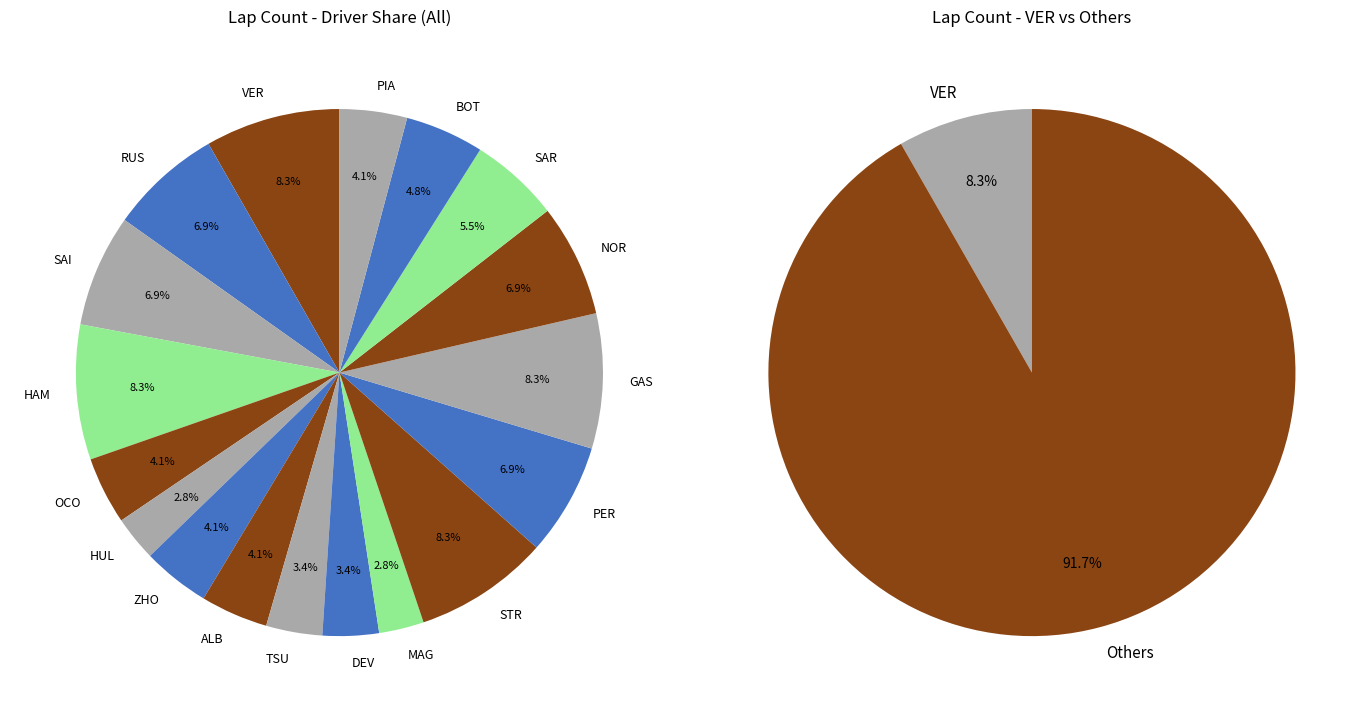

Which series has the largest range (max minus min)?

VER